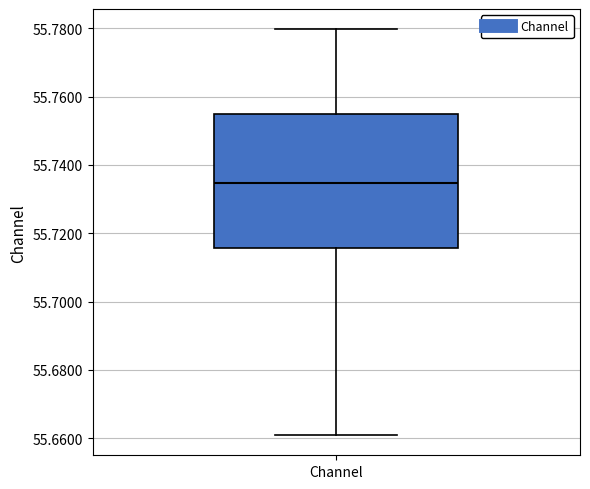

Read this box plot against the y-axis: the position of the median line, the range covered by the box, and the ends of both whiskers. The values are not printed on the chart, so give them approximately, as read against the axis.

median 55.734, box 55.716 to 55.756, whiskers 55.660 to 55.780